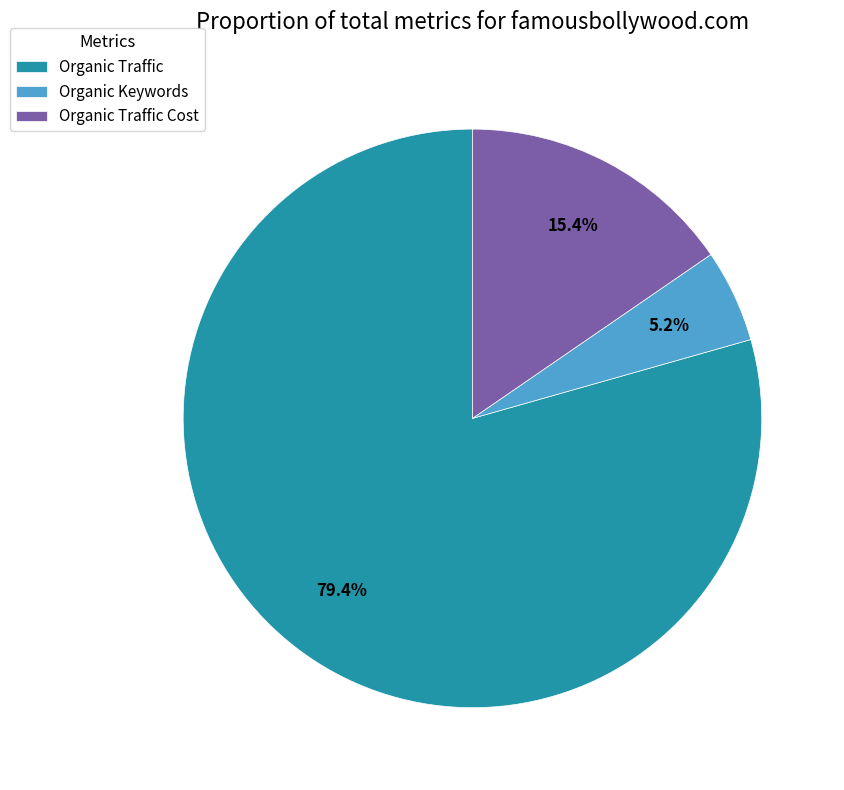

What is the total percentage of Organic Keywords and Organic Traffic Cost?

20.6%